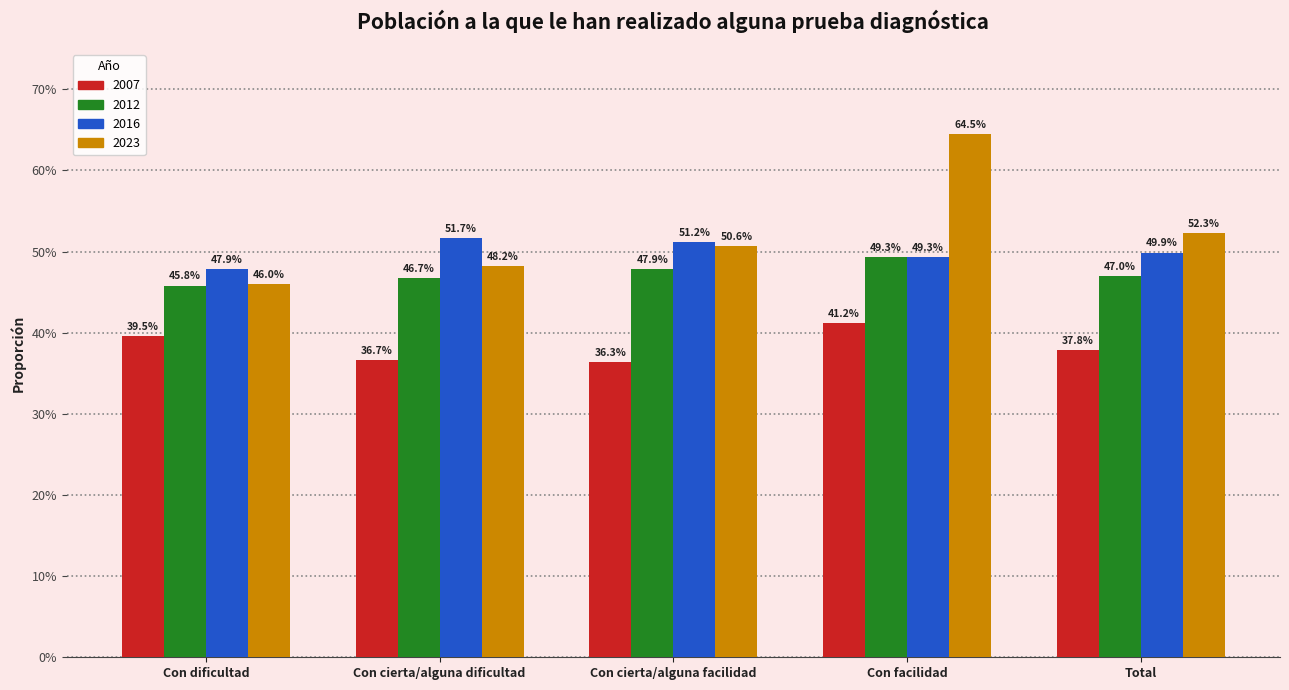

What position from the left is Total?

5